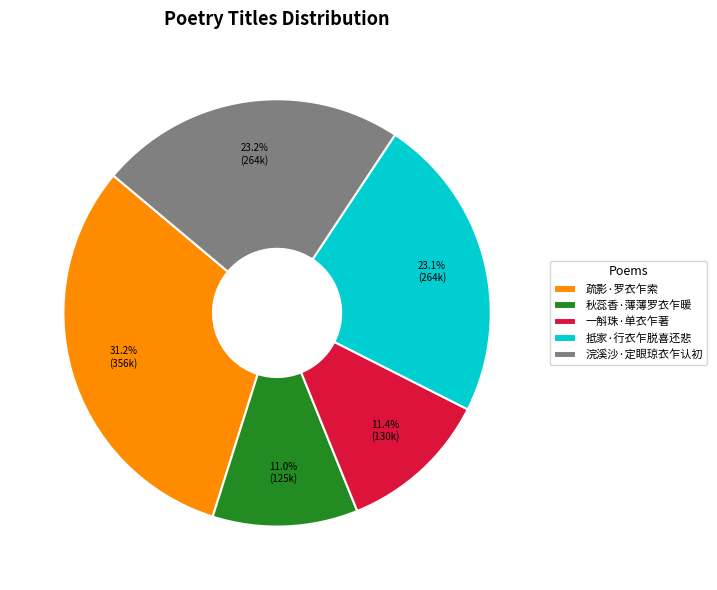

Is it true that 疏影·罗衣乍索 is 39% of the pie?

False